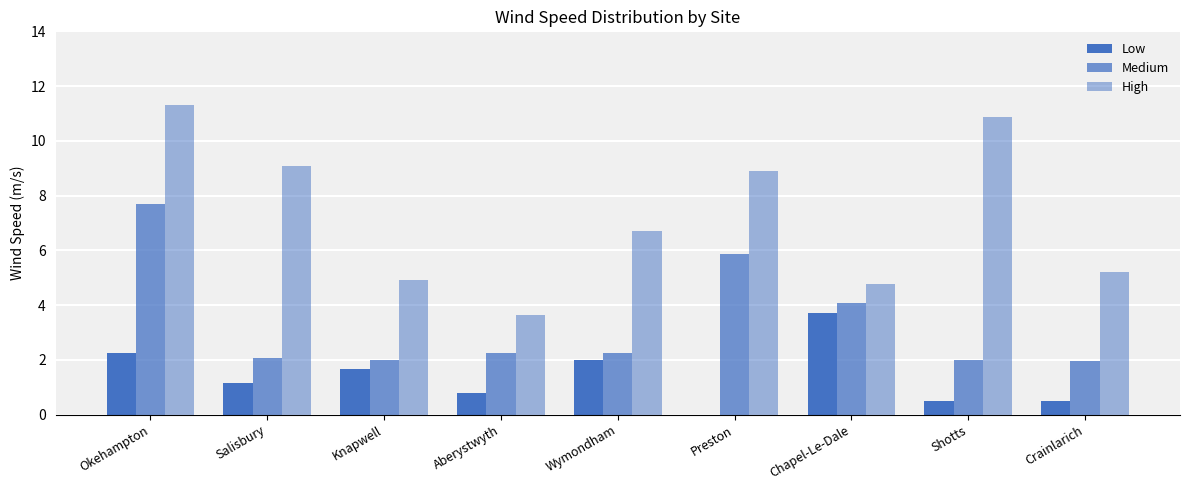

How many categories are shown in the chart?

9